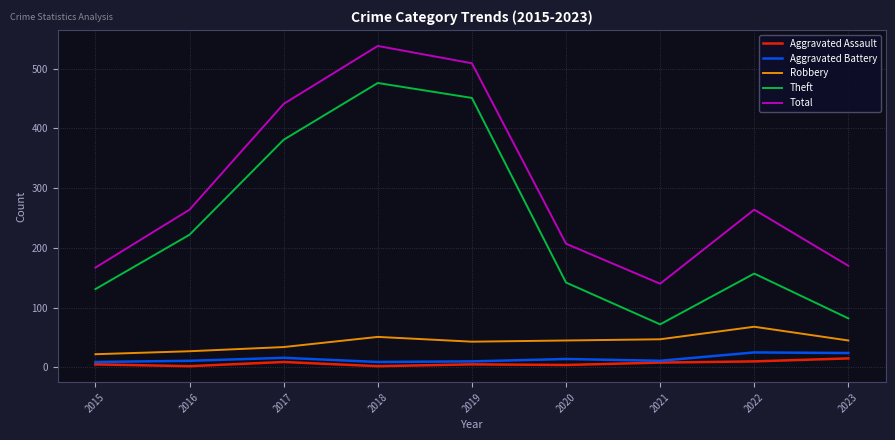

What is the sum of the Aggravated Battery values at 2021 and 2020?

25